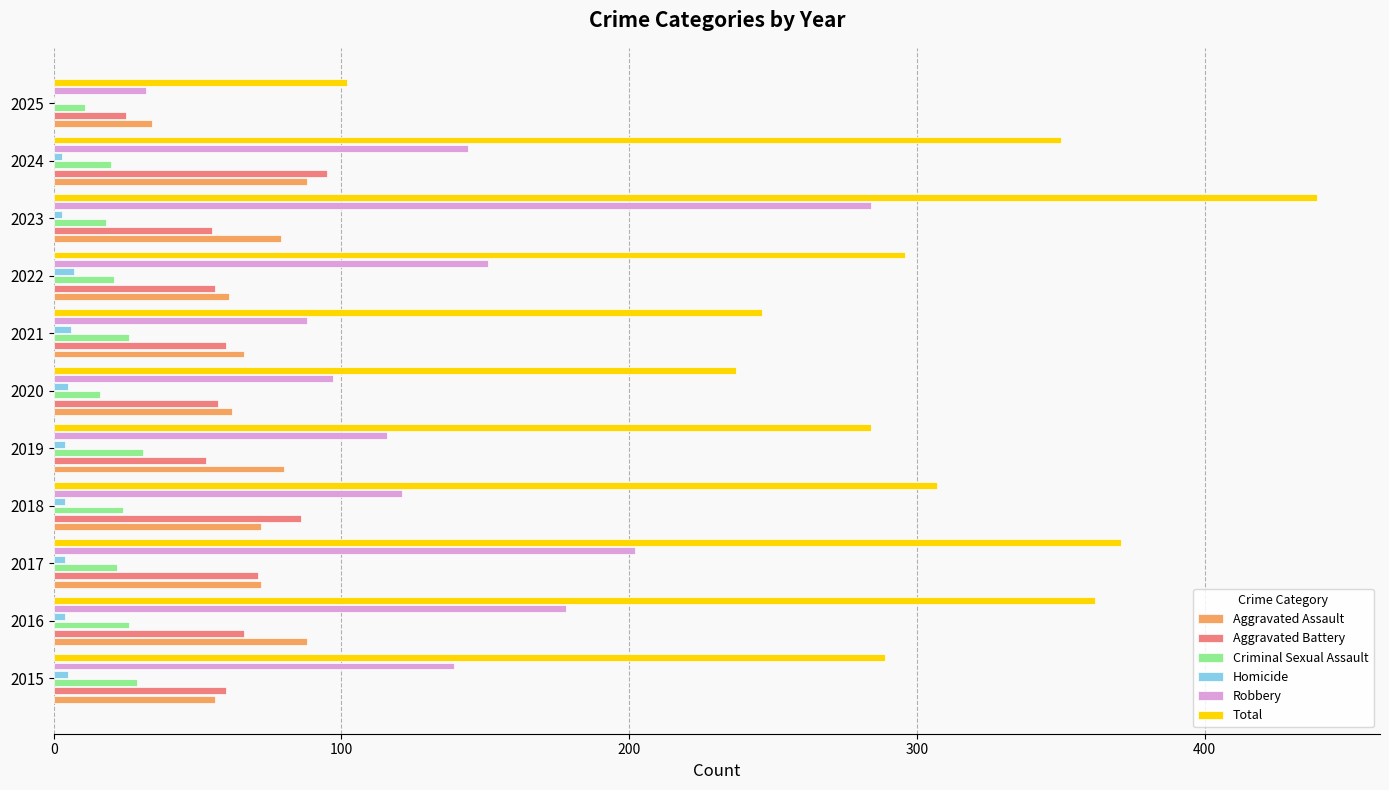

What are all the series names shown in the legend?

Aggravated Assault, Aggravated Battery, Criminal Sexual Assault, Homicide, Robbery, Total